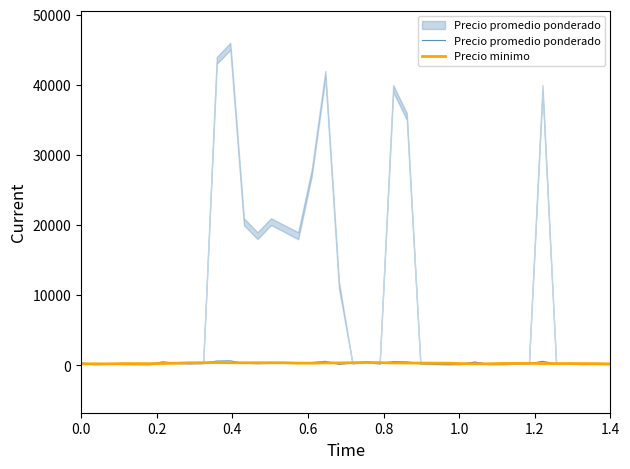

Reading left to right, extract all data points from this chart.

Precio promedio ponderado: 332.5	142.9	249.7	212.8	171.5	141.5	498.7	336.5	233.0	333.1	614.0	643.0	296.6	235.3	267.1	270.6	248.8	397.7	579.4	142.8	312.0	546.6	241.0	542.6	498.8	236.7	172.7	145.6	166.0	470.6	181.0	172.8	239.8	224.1	577.3	226.7	243.1	160.6	170.1	193.0
Precio minimo: 225.0	223.1	211.2	252.5	252.5	241.9	264.4	312.0	369.5	384.2	399.1	376.4	370.6	373.6	382.1	378.6	317.9	317.5	353.2	346.6	382.2	412.6	392.9	342.5	339.5	325.1	315.8	309.5	257.1	223.8	224.4	271.2	284.4	292.5	256.9	256.9	262.5	256.2	250.0	203.1